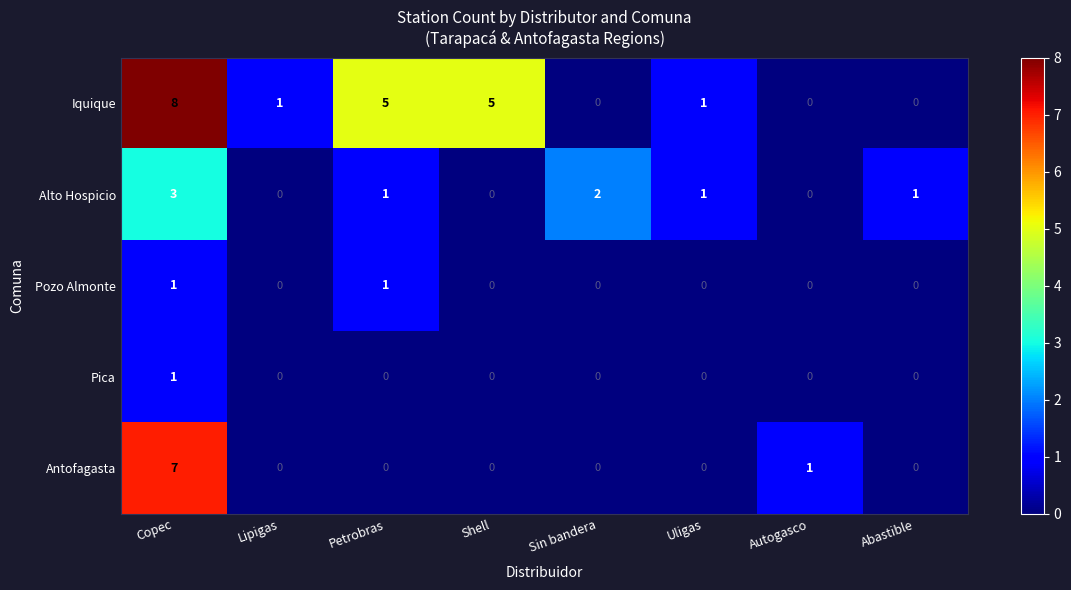

What is the difference between the maximum and minimum values in the Antofagasta series?

7